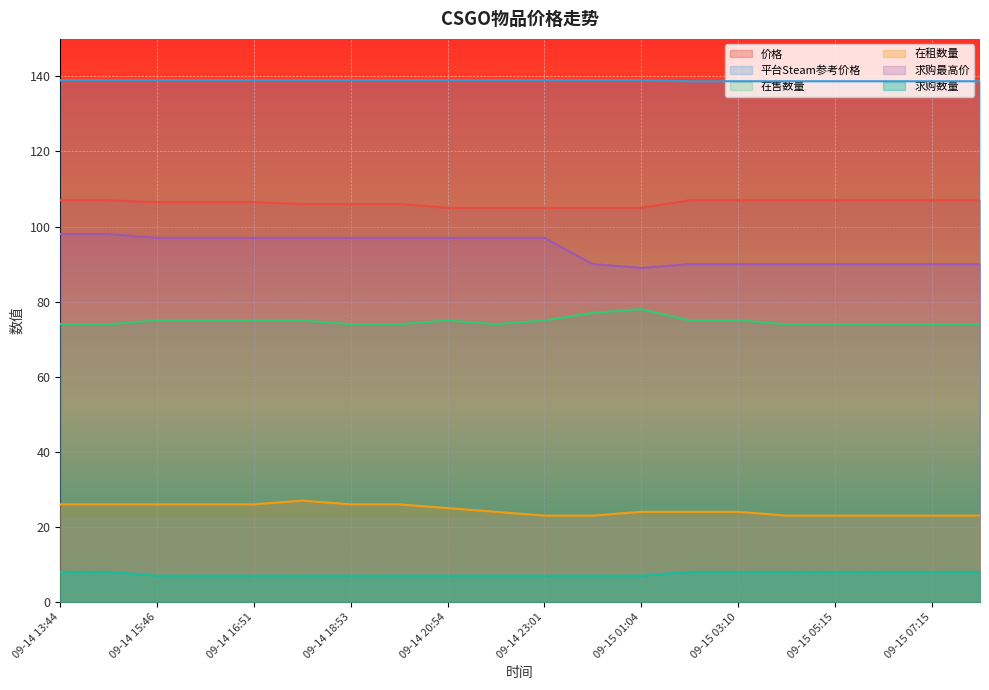

What position from the right is 09-14 23:01?

10